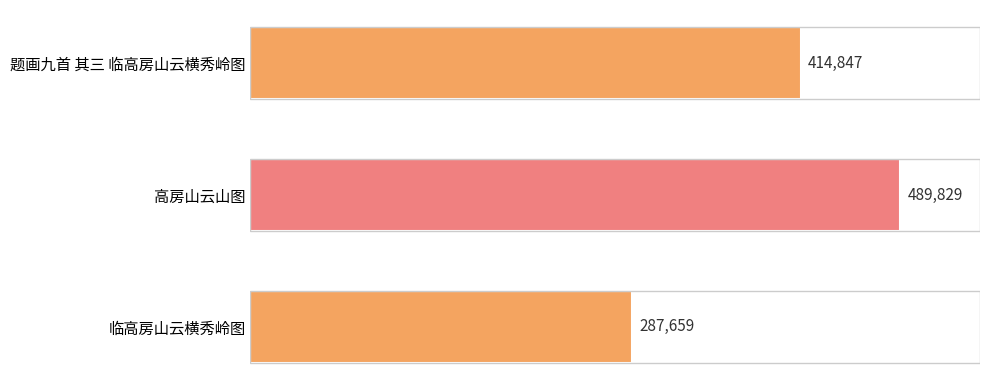

Which has a higher value, 题画九首 其三 临高房山云横秀岭图 or 高房山云山图?

高房山云山图